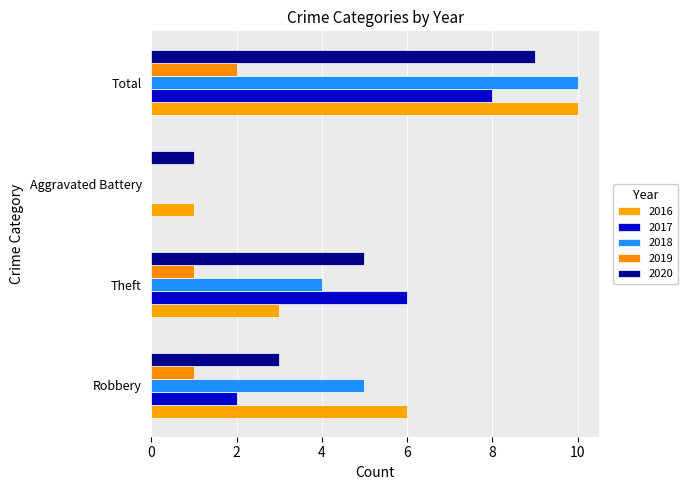

True or false: 2016 has a value of 10 at Total.

True